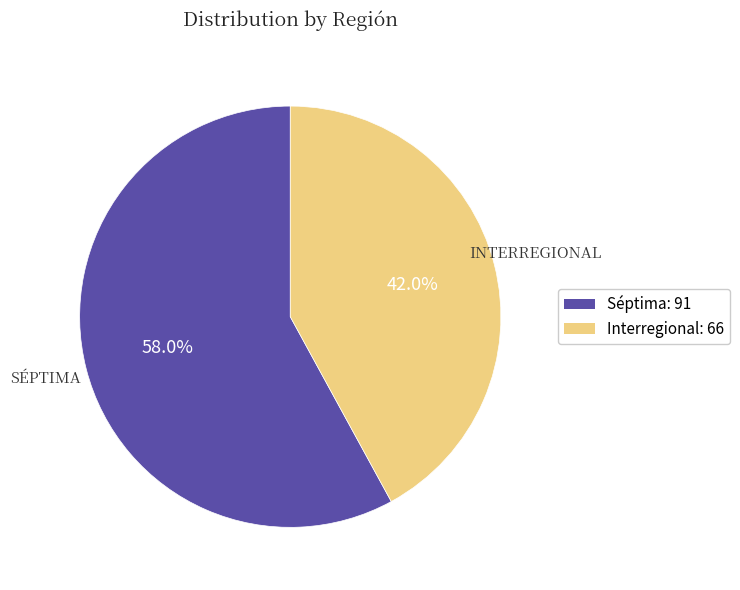

To the nearest percent, what portion does Séptima represent?

58%